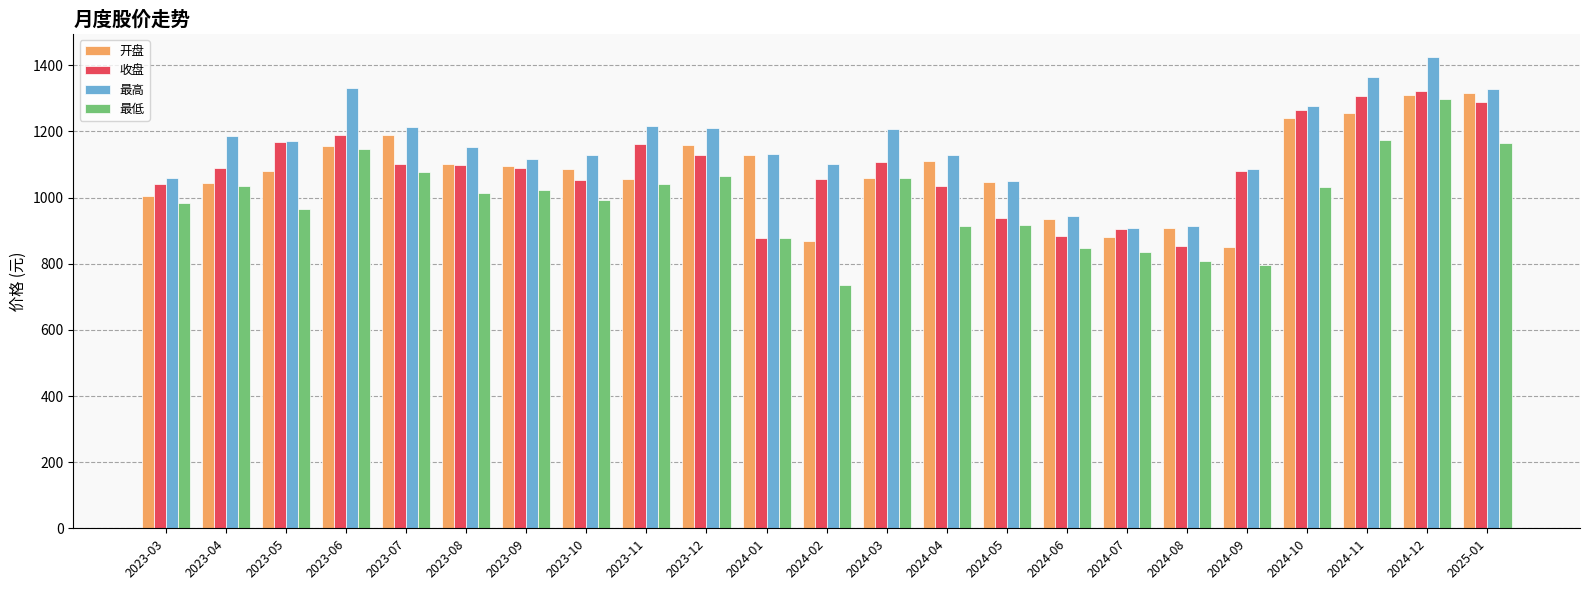

Read the 最高 value at 2024-09.

1086.2